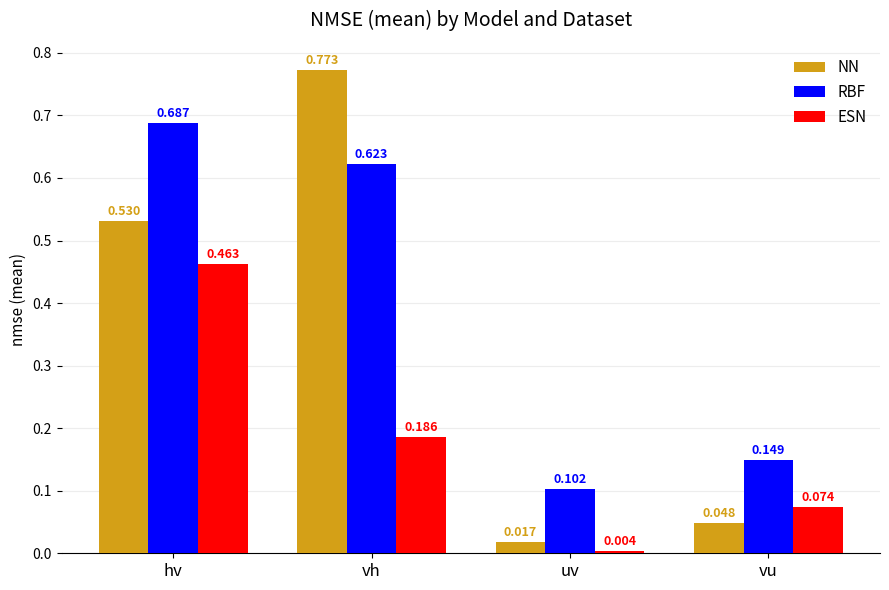

Between hv and vh, which series saw the biggest shift?

ESN